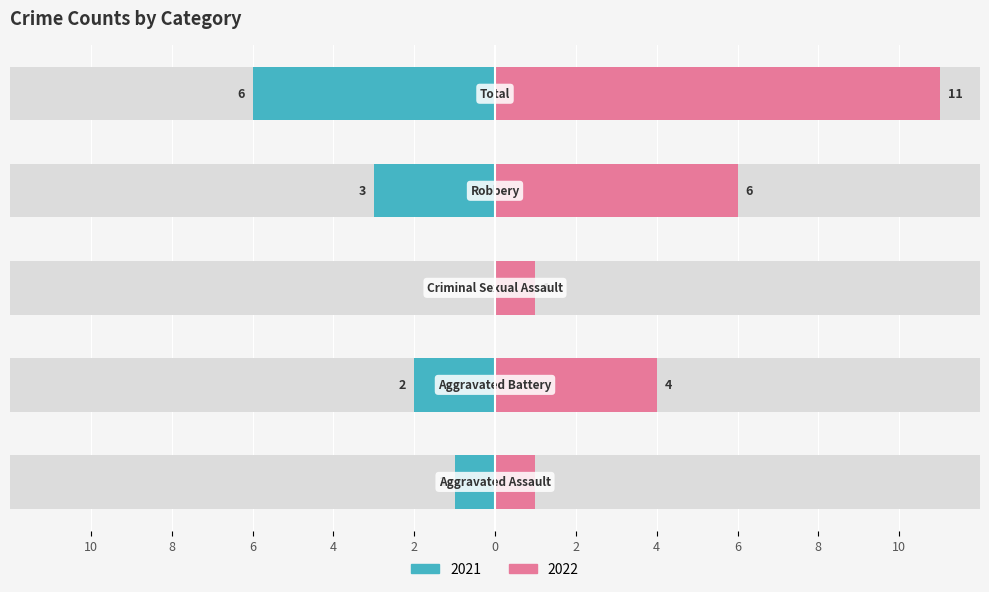

Where is Right (2022) nearest to the value 6?

Robbery